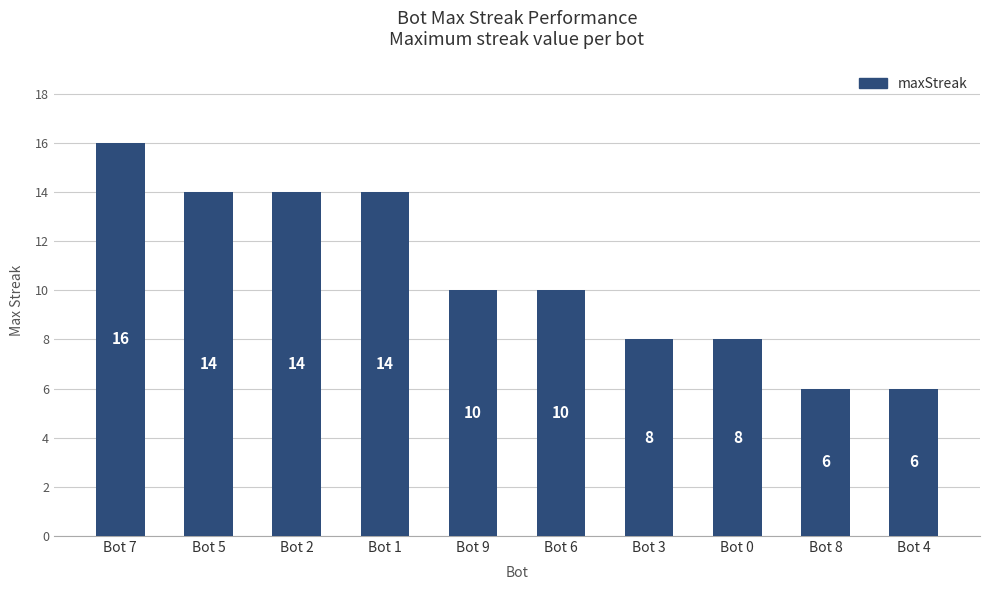

Count the number of categories in the chart.

10